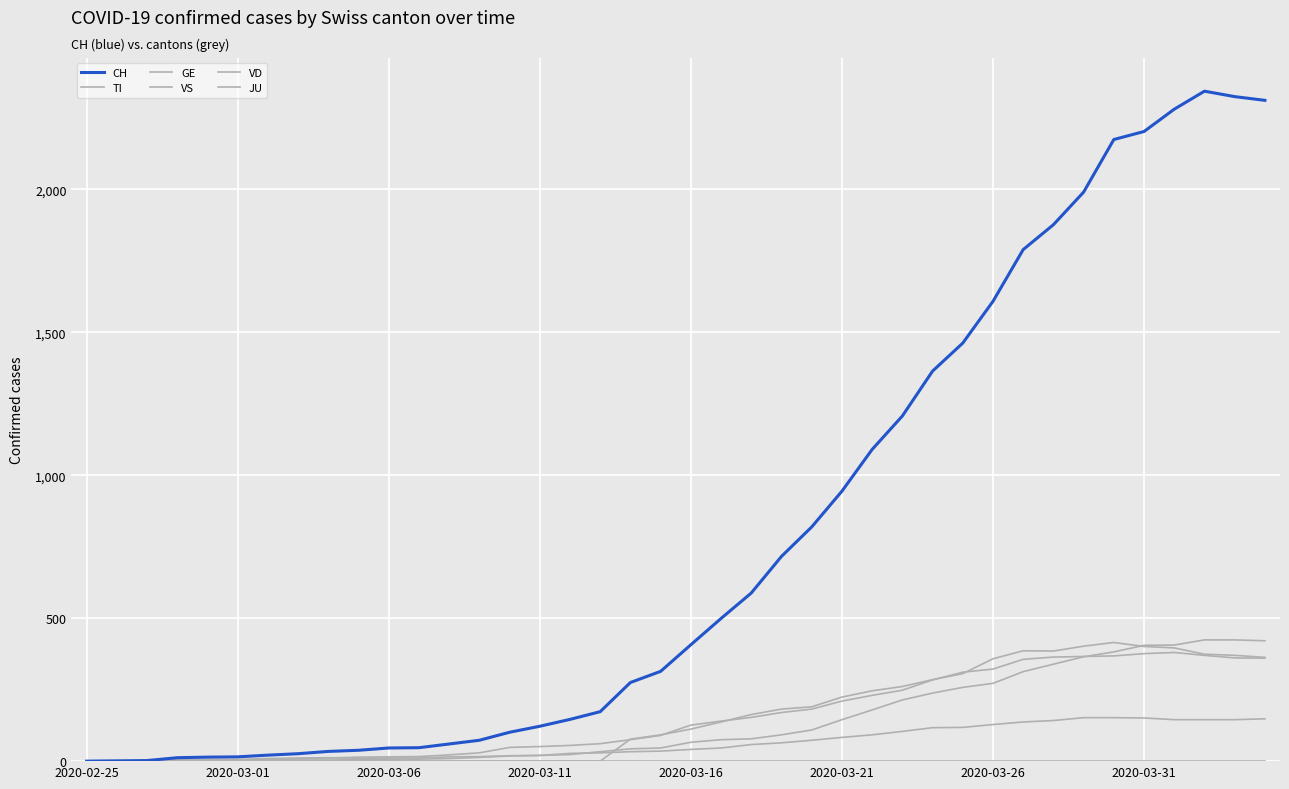

True or false: VS and JU cross at least once.

False